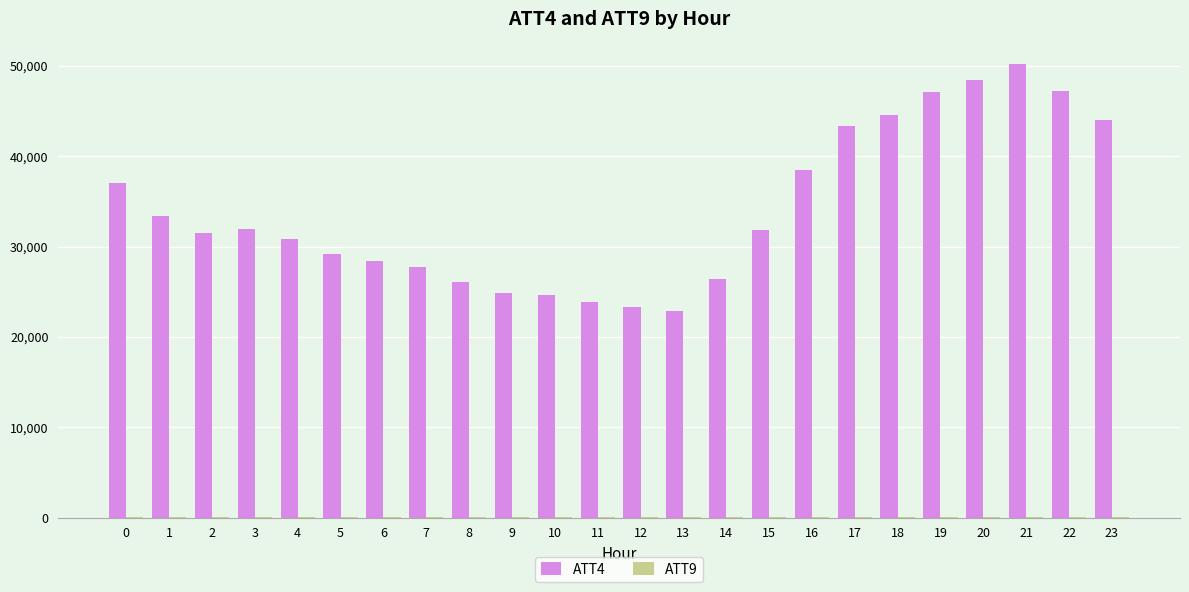

The value of ATT4 at 23 is 28455.9. True or false?

False